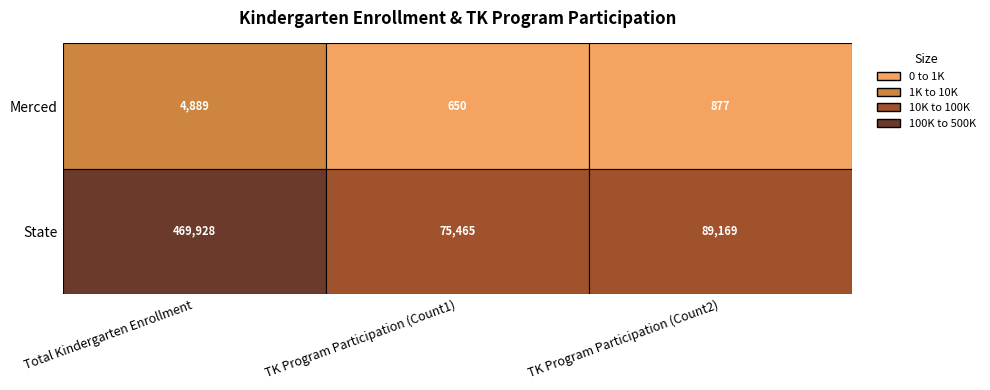

Count the Total Kindergarten Enrollment values in the range 4889 to 469928.

2